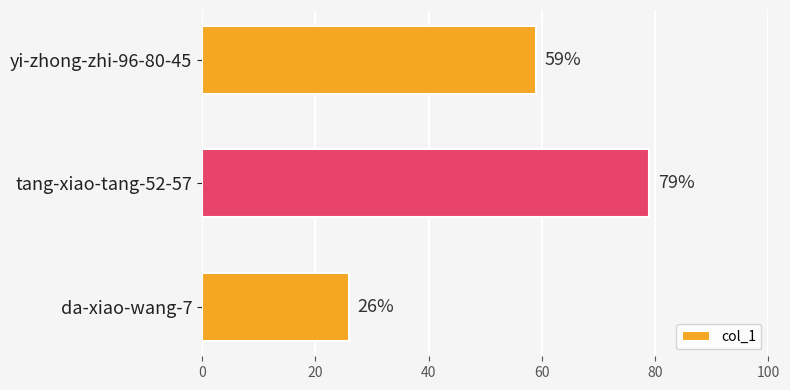

What is the greatest value displayed?

79